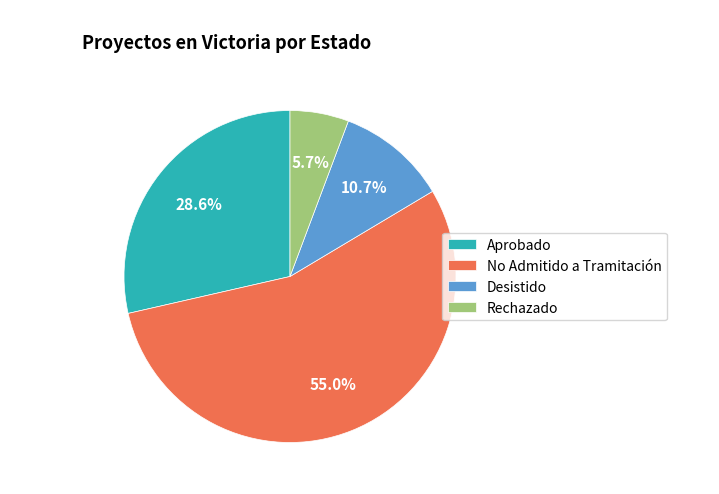

Which category has the smallest portion of the pie?

Rechazado